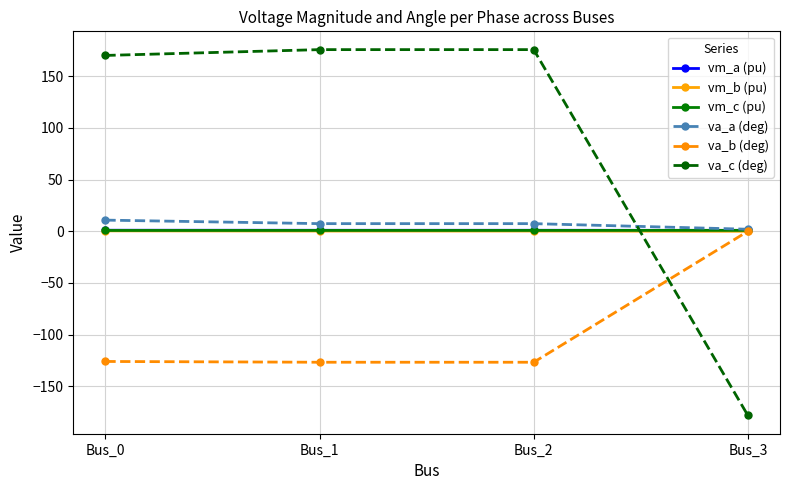

What is the value of the vm_c (pu) point at the 2nd from the left?

0.8